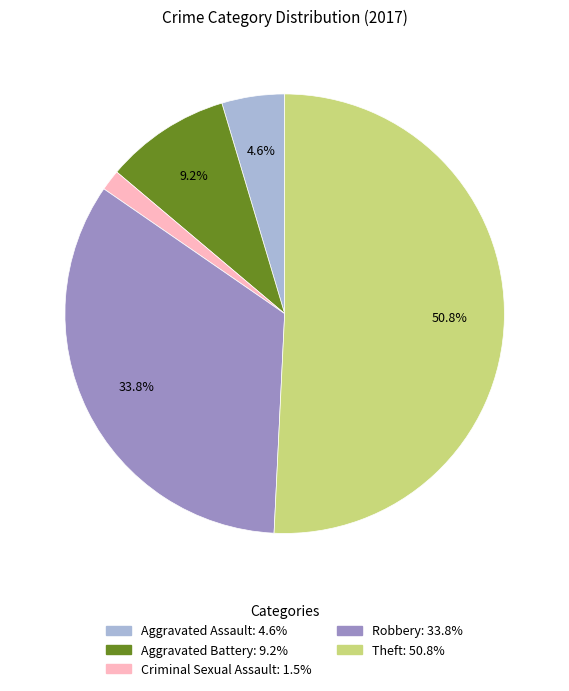

How many slices are in this pie chart?

5